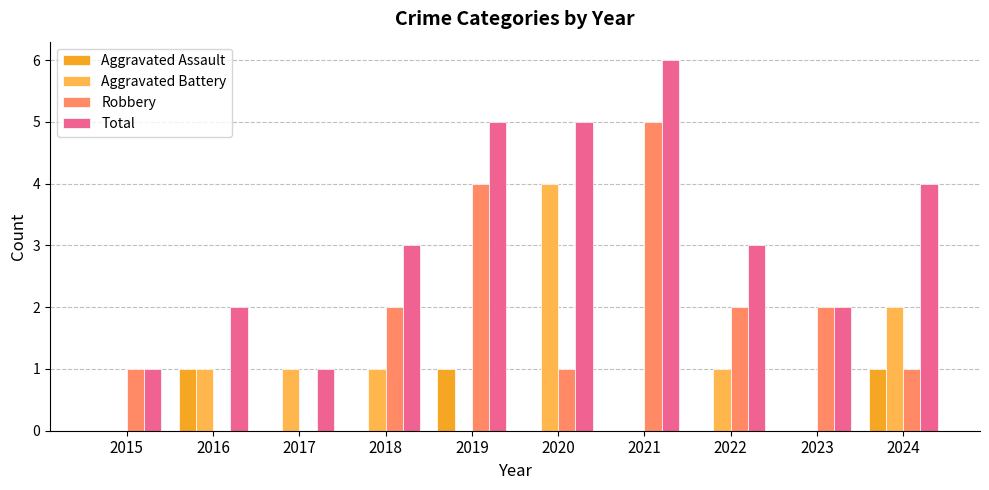

Which series changed the most between 2015 and 2024?

Total